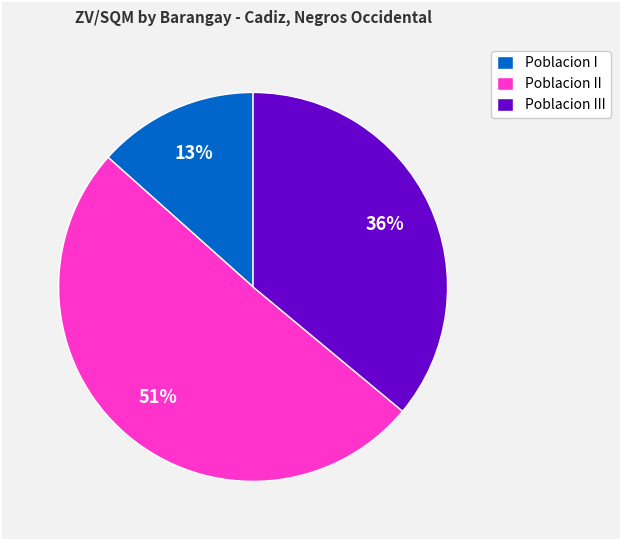

What is the ratio of the value at Poblacion II to the value at Poblacion III?

1.4